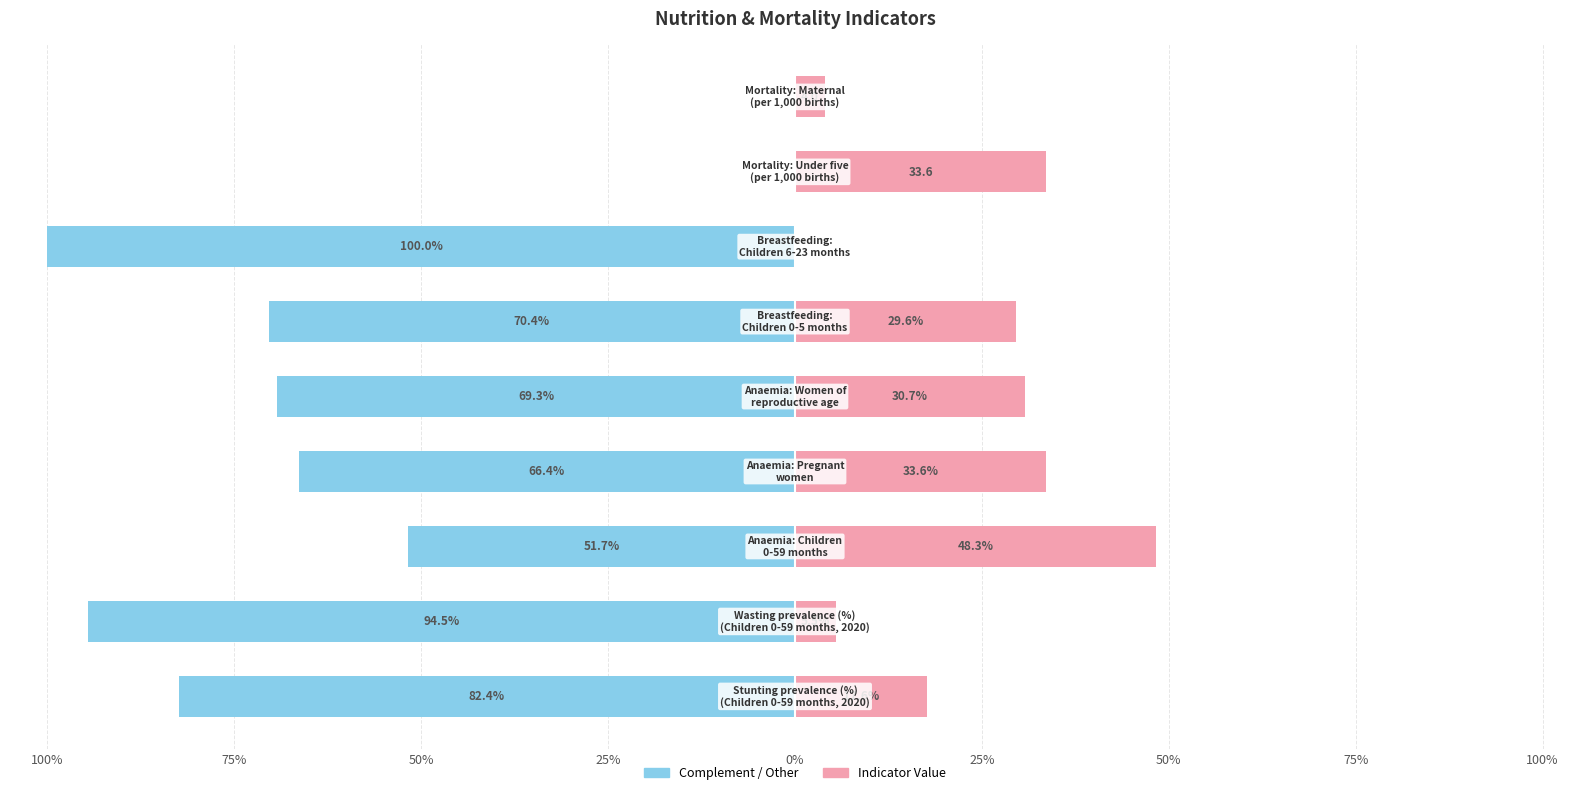

Reading left to right, list all the values displayed in this chart.

Value: 100%=17.6	75%=5.5	50%=48.3	25%=33.6	0%=30.7	25%=29.6	50%=0.0	75%=33.6	100%=4.0
Complement: 100%=-82.4	75%=-94.5	50%=-51.7	25%=-66.4	0%=-69.3	25%=-70.4	50%=-100.0	75%=0.0	100%=0.0